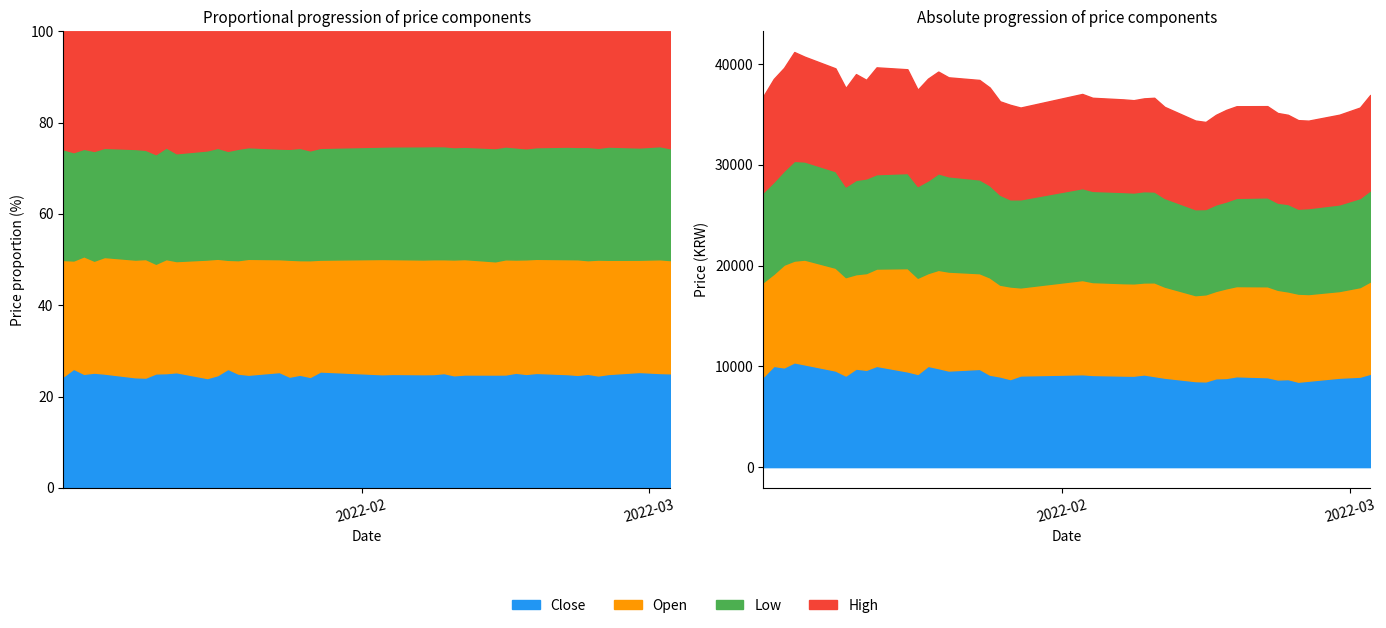

How many categories are shown in the chart?

40